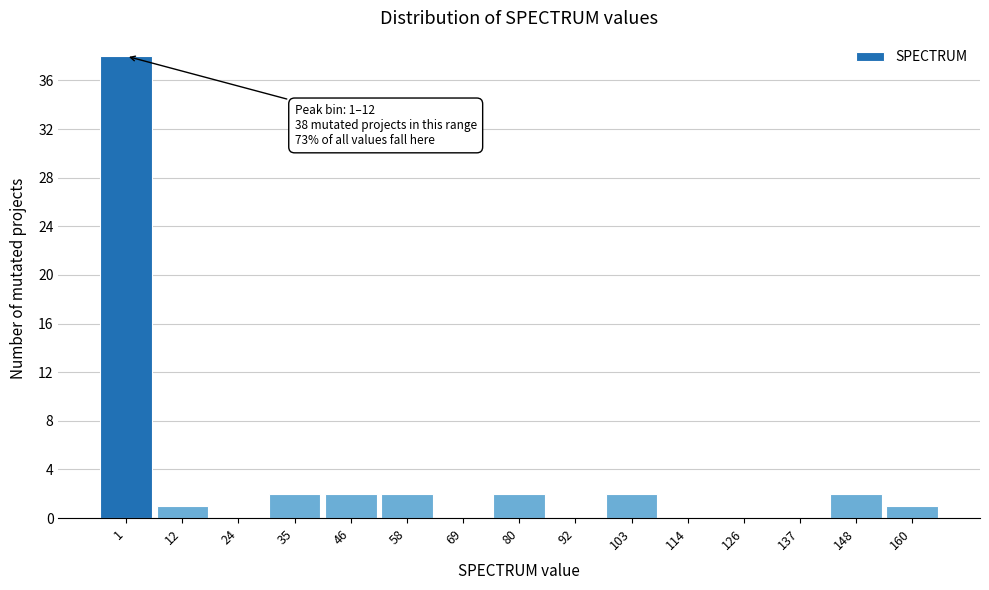

Reading left to right, what are all the values shown in this chart?

1=38	12=1	24=0	35=2	46=2	58=2	69=0	80=2	92=0	103=2	114=0	126=0	137=0	148=2	160=1